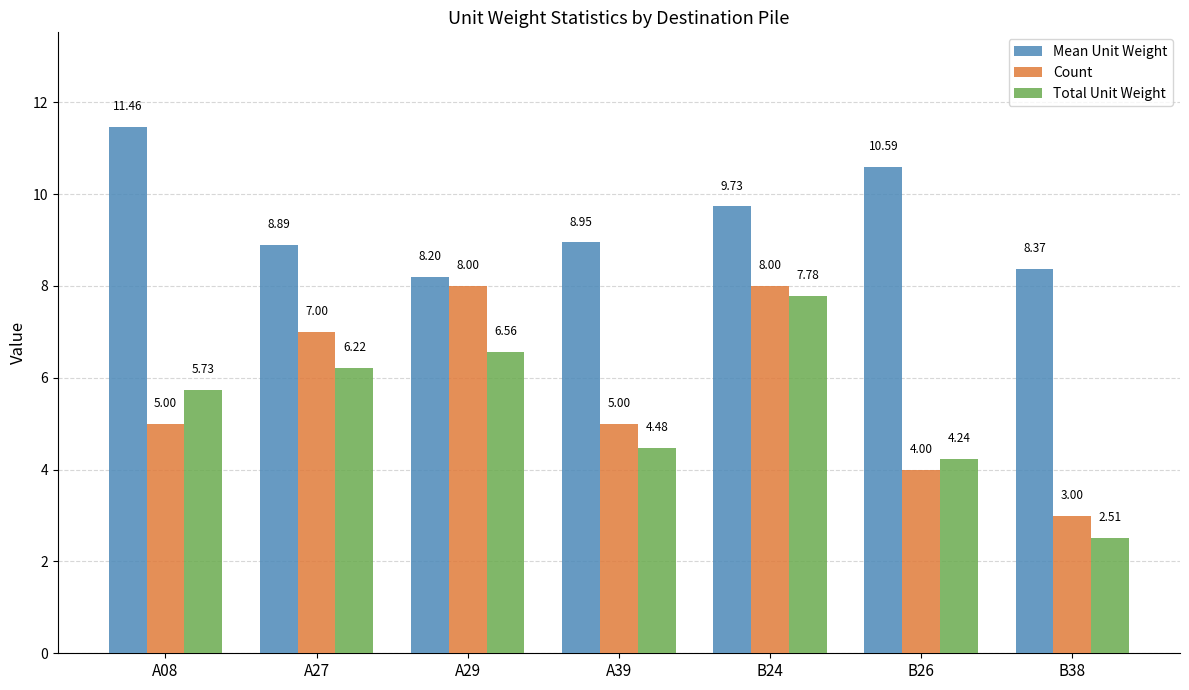

What is the spread (max minus min) of values at A29?

1.6